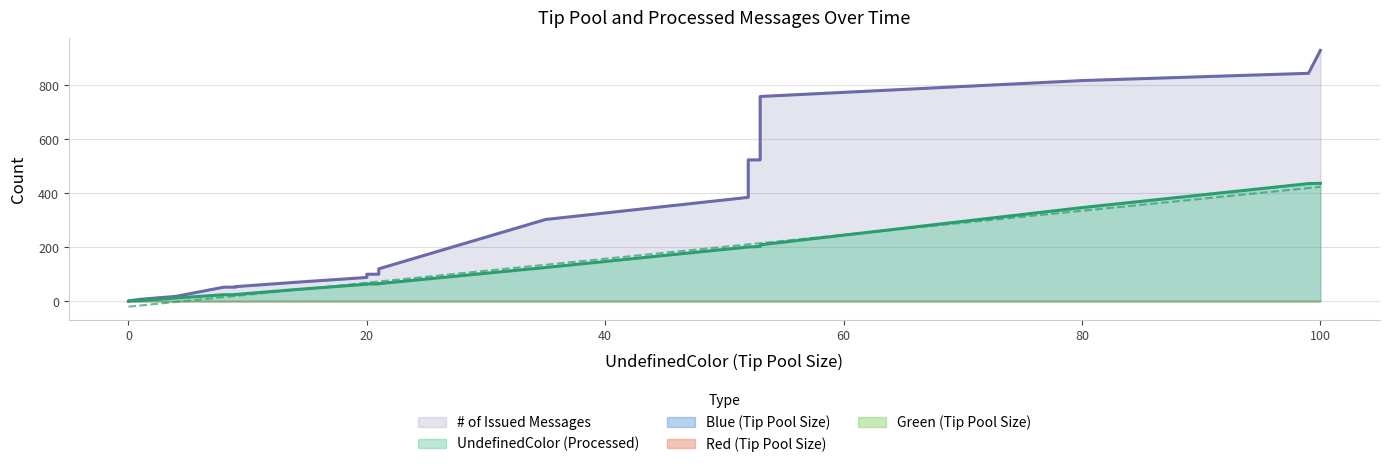

List the series in order of their peak value, highest first.

# of Issued Messages, UndefinedColor (Processed), Blue (Tip Pool Size), Red (Tip Pool Size), Green (Tip Pool Size)